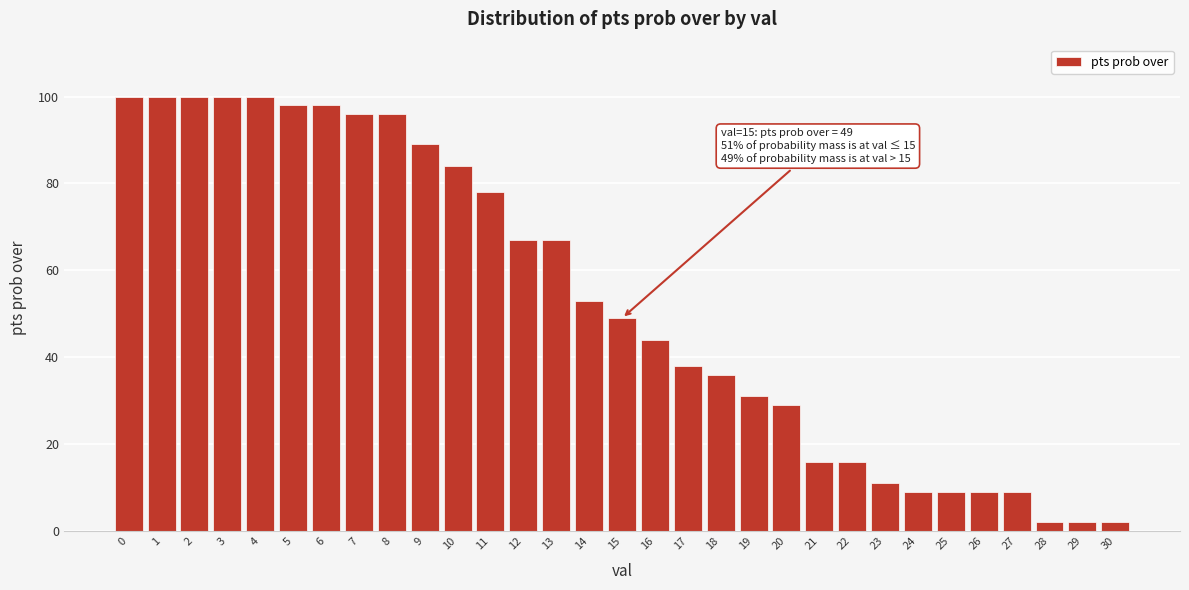

What is the ratio of the value at 17 to the value at 12?

0.6